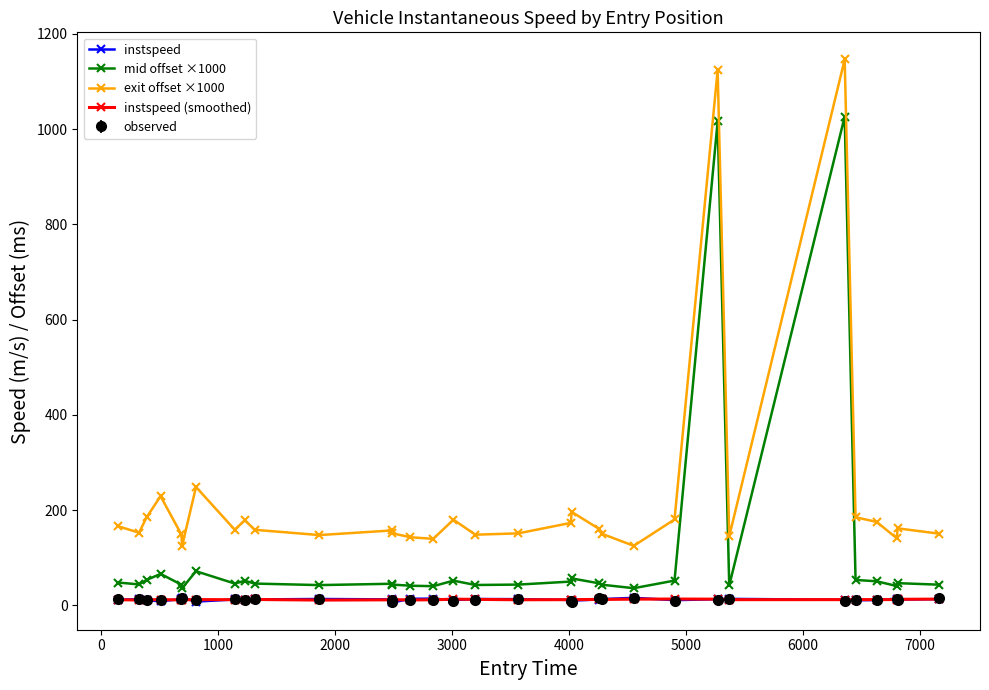

Which series has the largest total across all categories?

exit offset ×1000